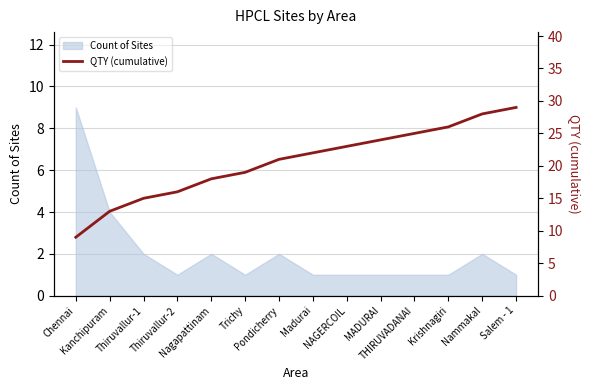

Rank the categories by value from lowest to highest.

Chennai, Kanchipuram, Thiruvallur-1, Thiruvallur-2, Nagapattinam, Trichy, Pondicherry, Madurai, NAGERCOIL, MADURAI, THIRUVADANAI, Krishnagiri, Nammakal, Salem - 1